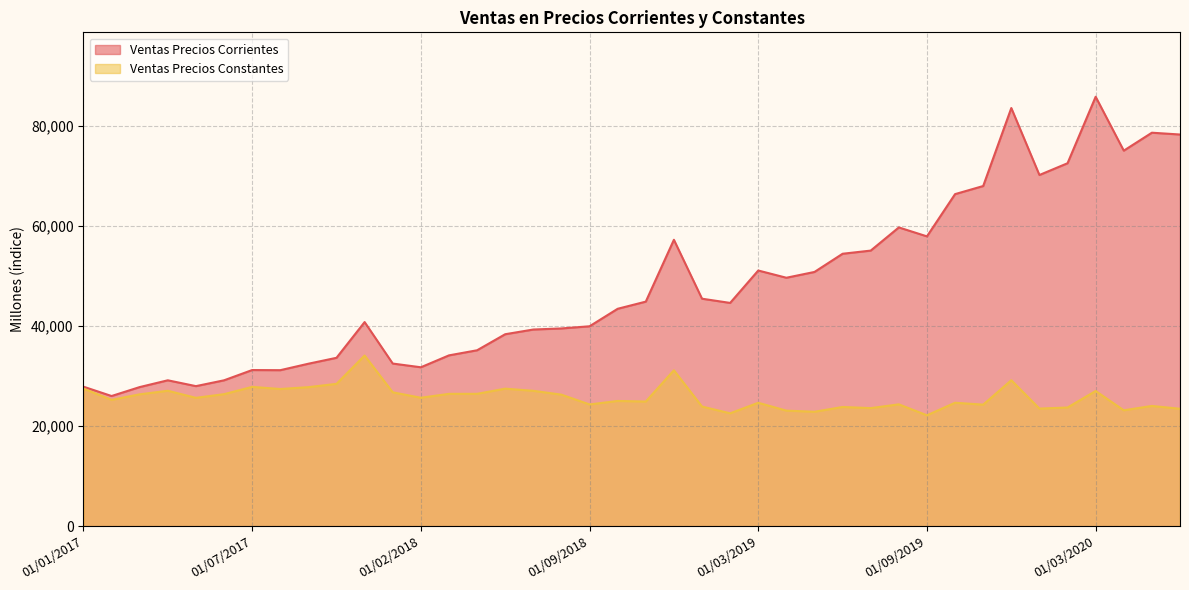

What is the spread (max minus min) of values at 01/08/2019?

35342.2